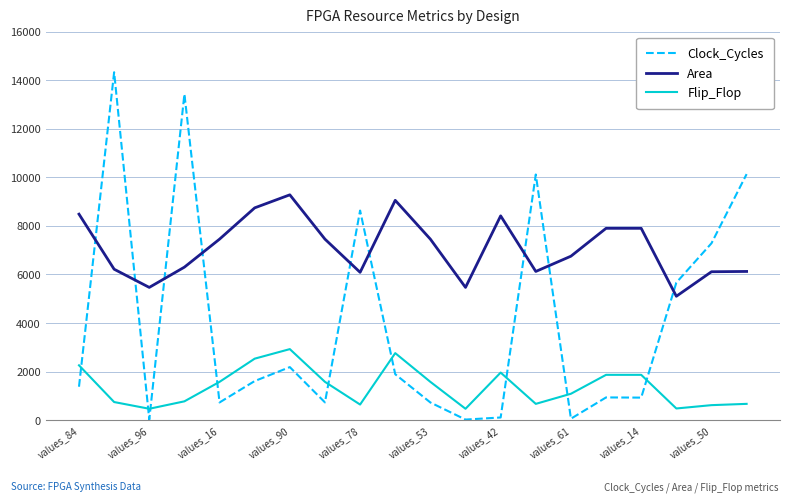

List the series in order of their peak value, lowest first.

Flip_Flop, Area, Clock_Cycles